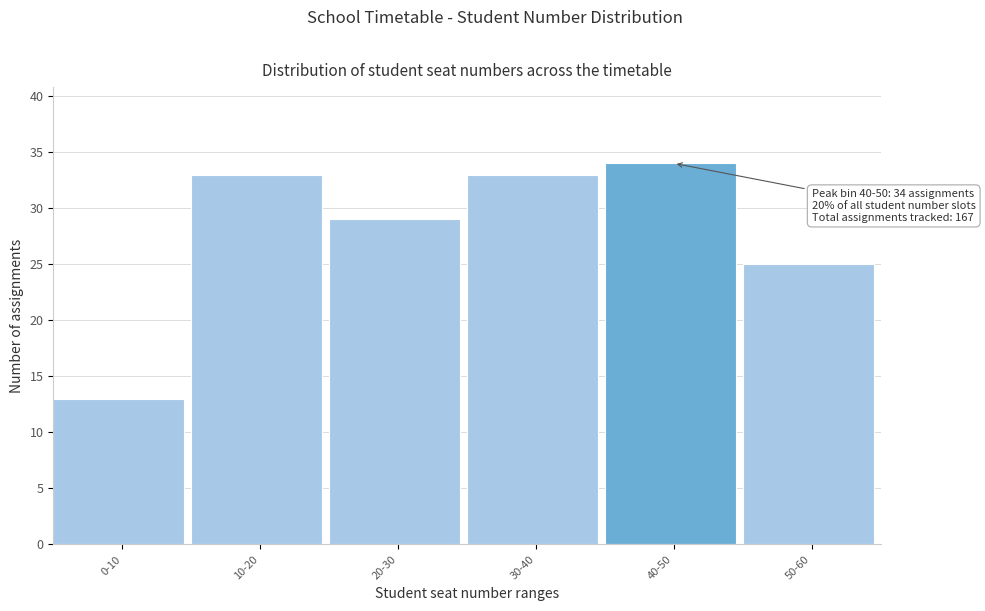

Reading right to left, list all the values displayed in this chart.

50-60=25	40-50=34	30-40=33	20-30=29	10-20=33	0-10=13